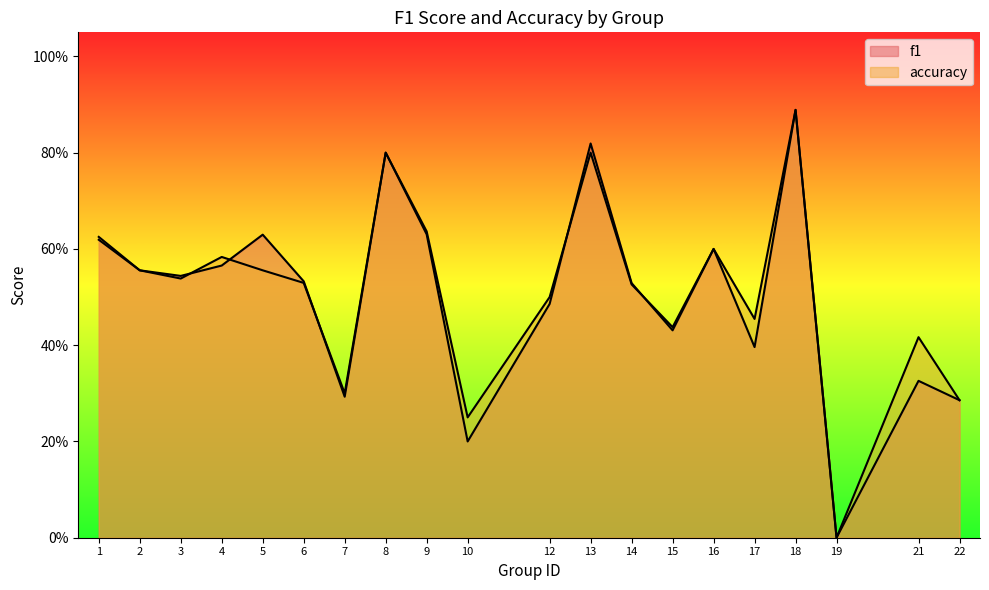

Does the chart have visible grid lines?

No